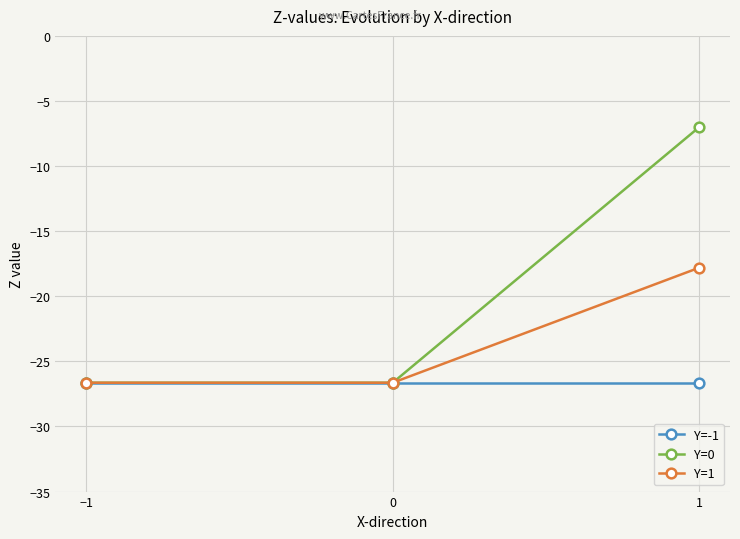

What is the difference between the maximum and minimum values in the Y=1 series?

8.8